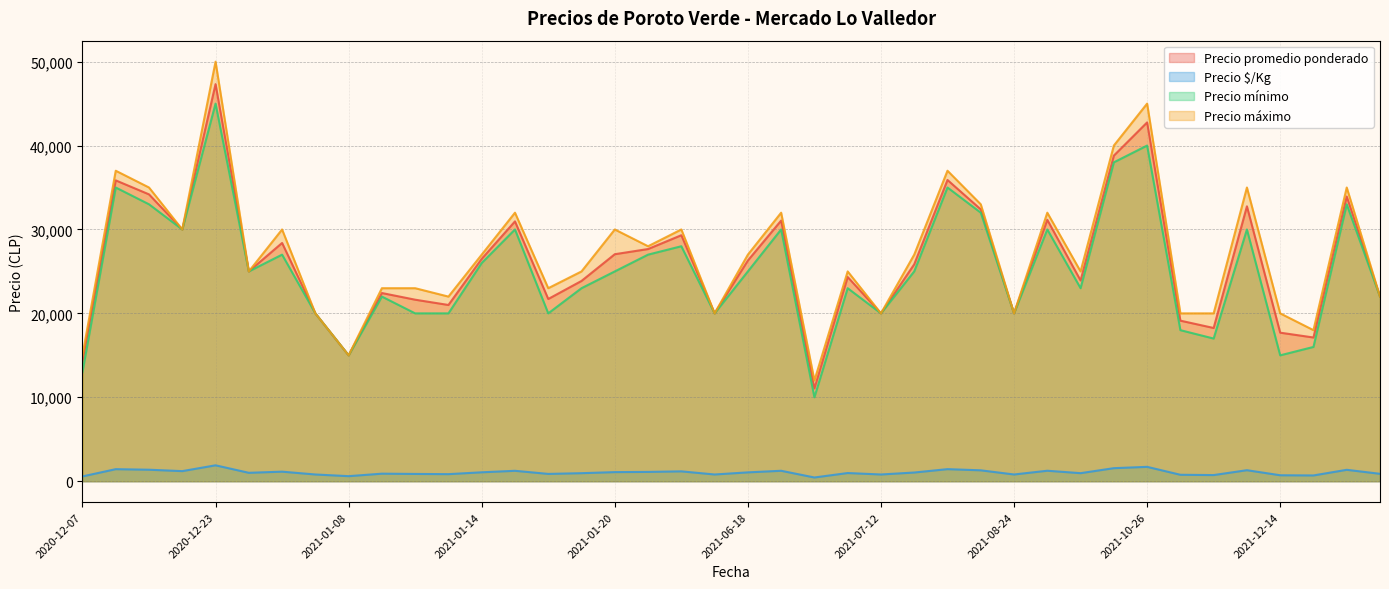

At how many categories does at least one series exceed 43435?

2